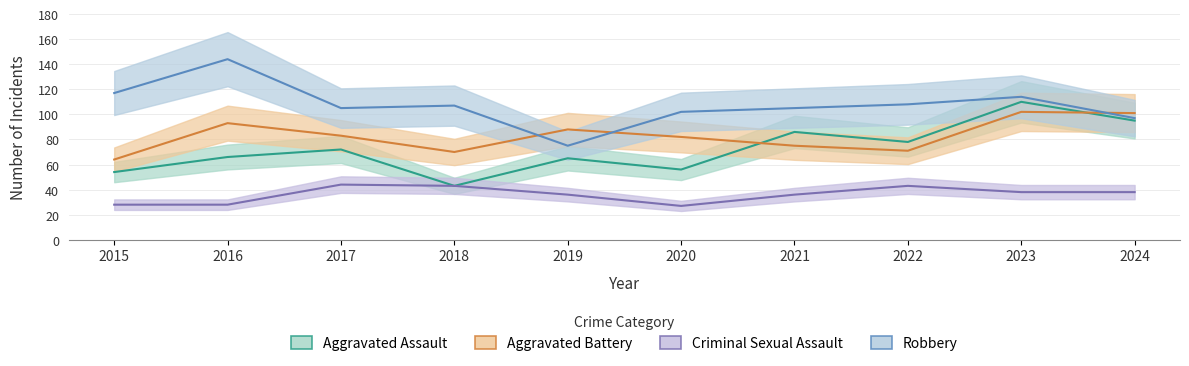

What is the total value across all series at 2022?

300